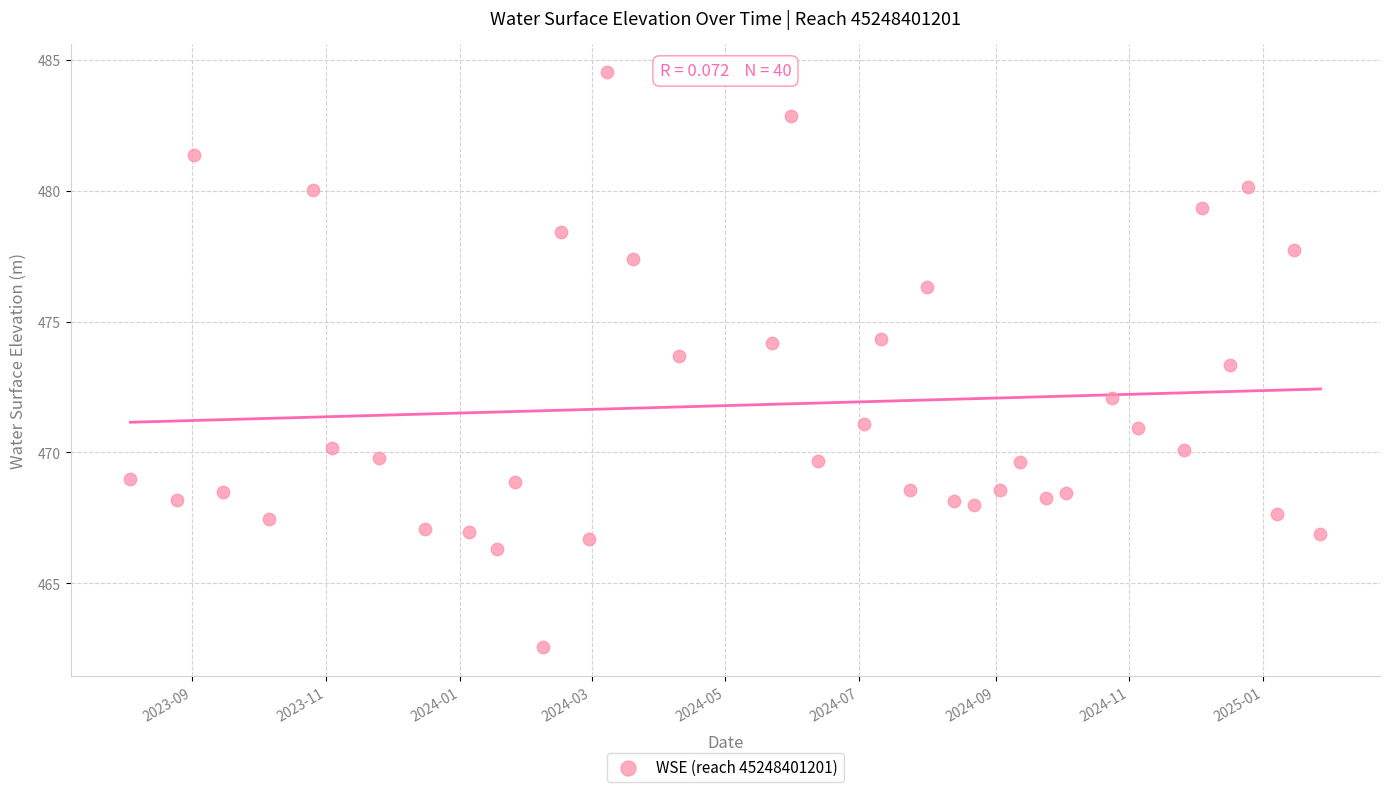

What is the range of Y values (max minus min)?

22.0